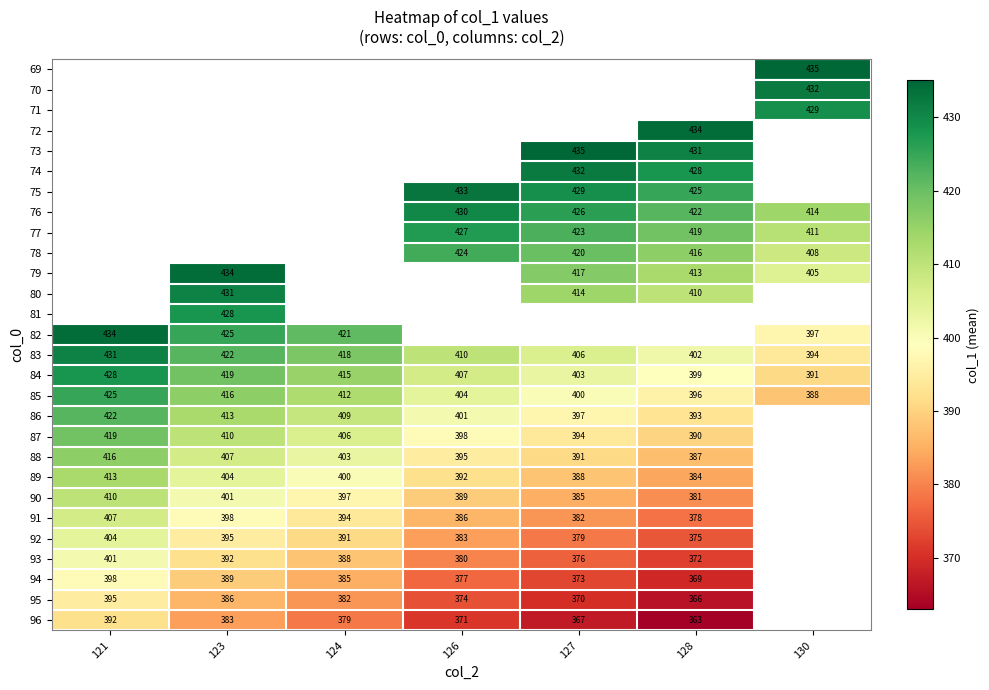

Between 130 and 126, which is larger?

126